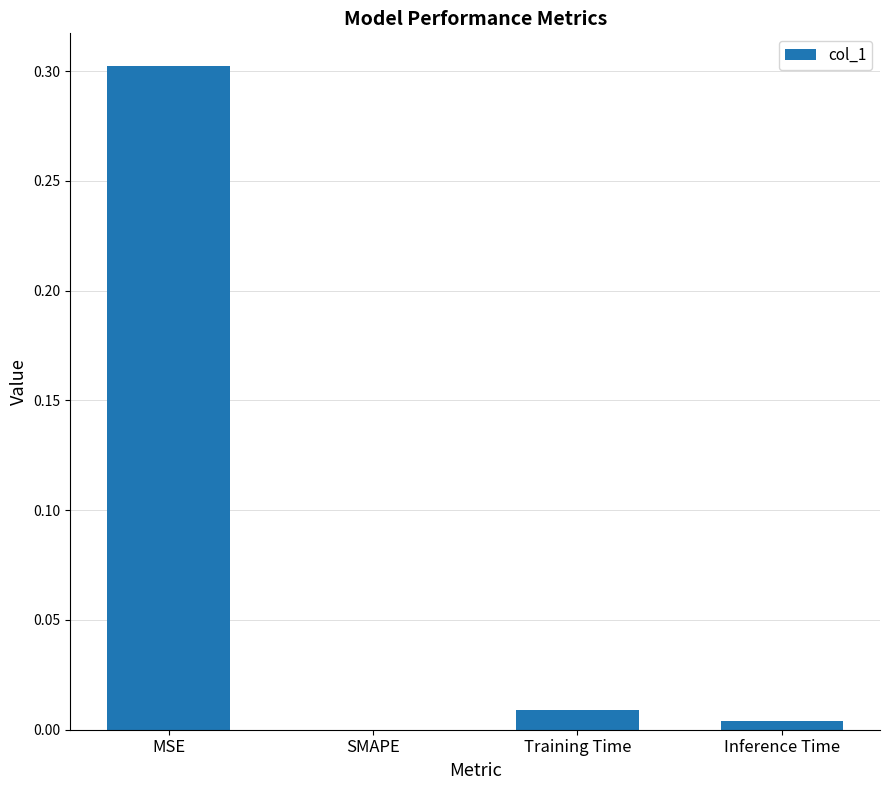

Between MSE and SMAPE, which is larger?

MSE